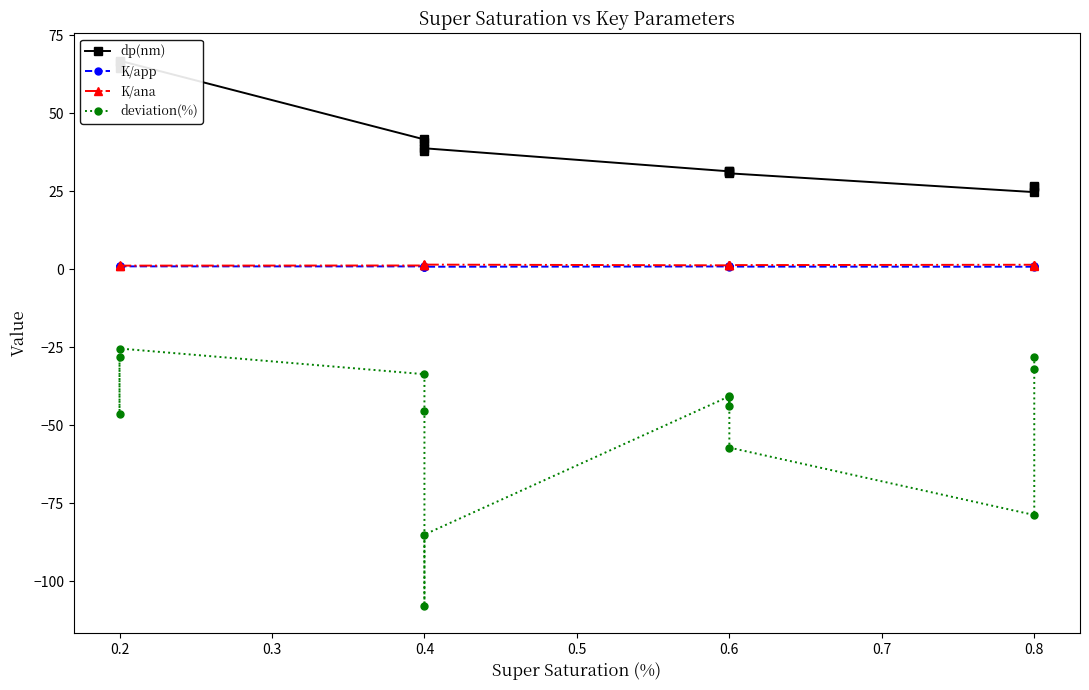

Does the chart have visible grid lines?

No